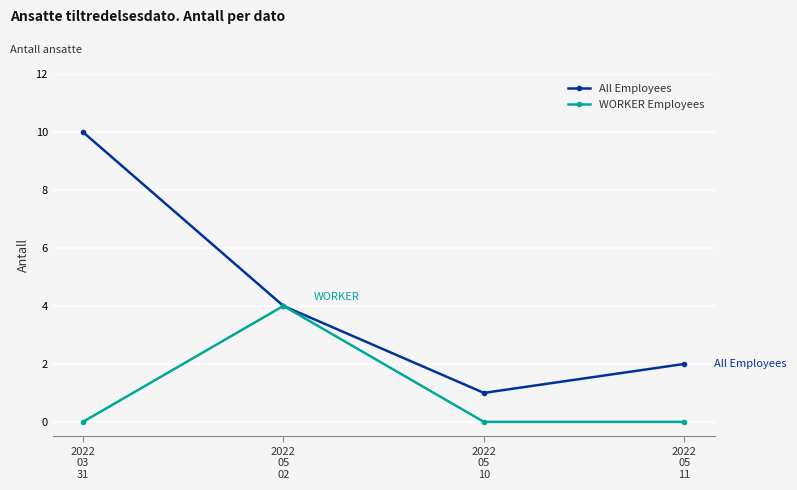

What position from the right is 2022
05
10?

2